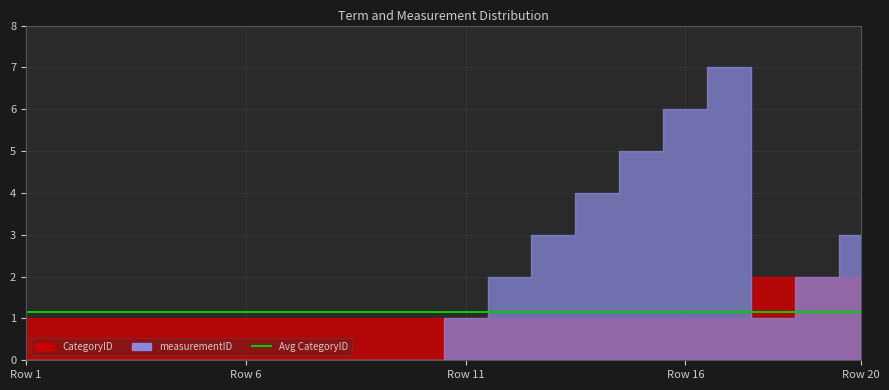

Which label corresponds to the smallest value in the chart?

1